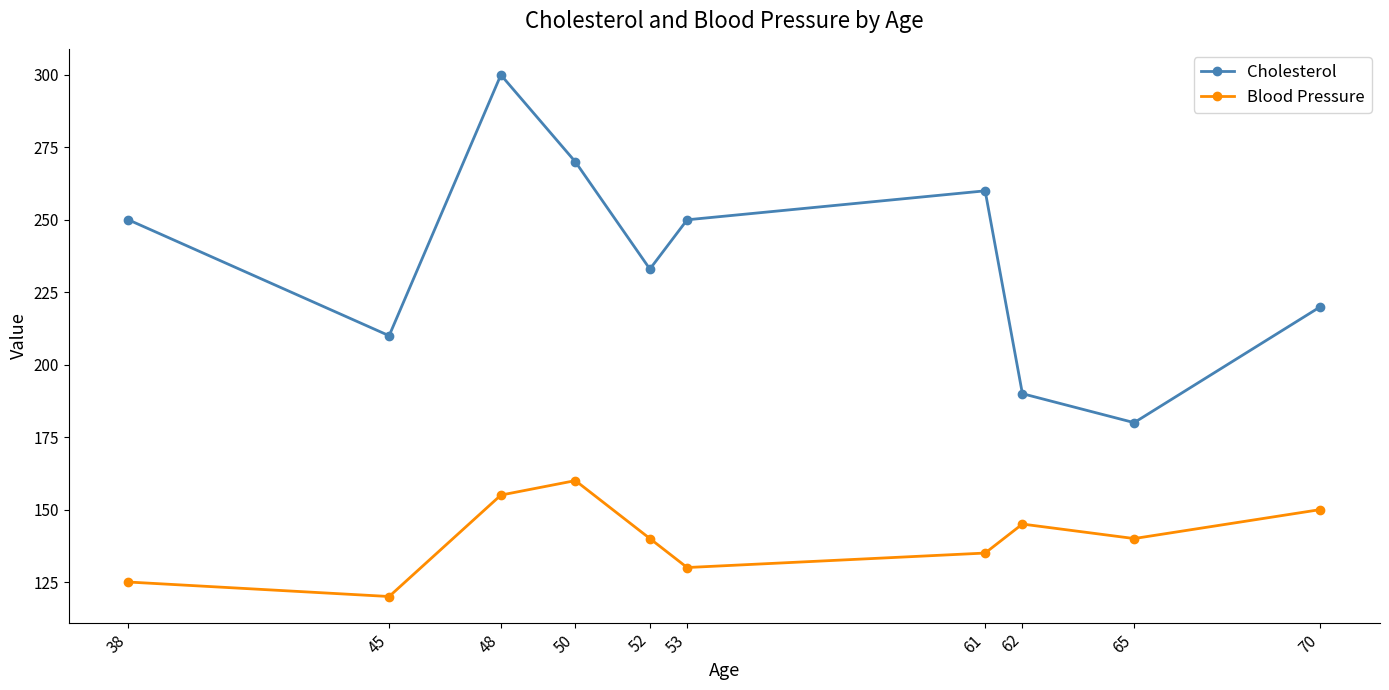

Is it true that Cholesterol equals 431 at 61?

False